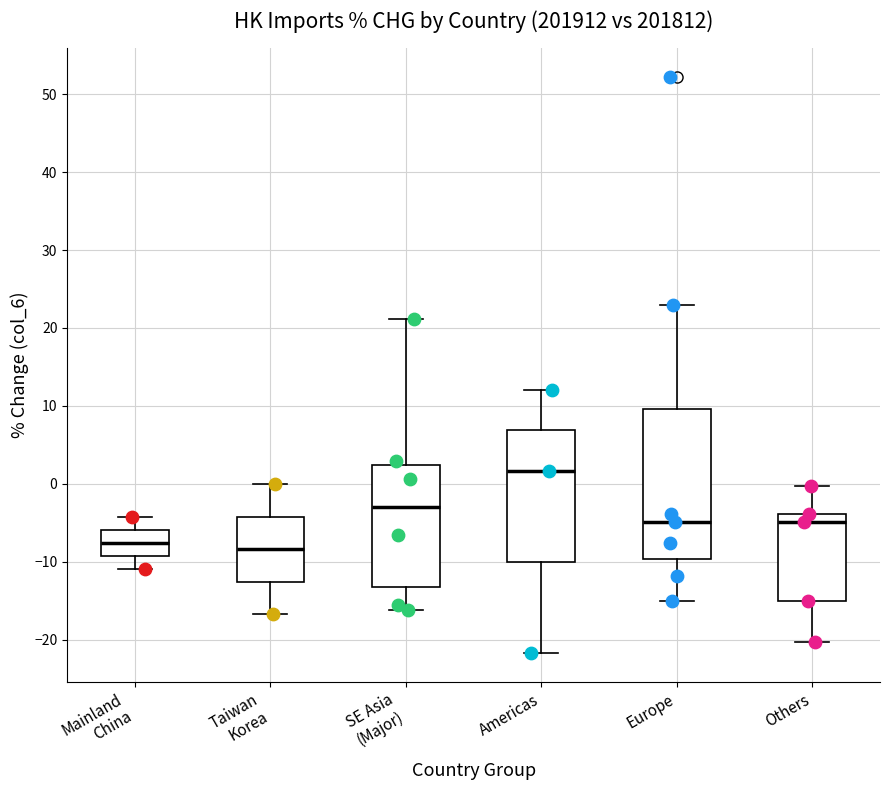

Where is the lower edge of the box for SE Asia (Major) on the y-axis? The values are not printed on the chart, so give them approximately, as read against the axis.

-13